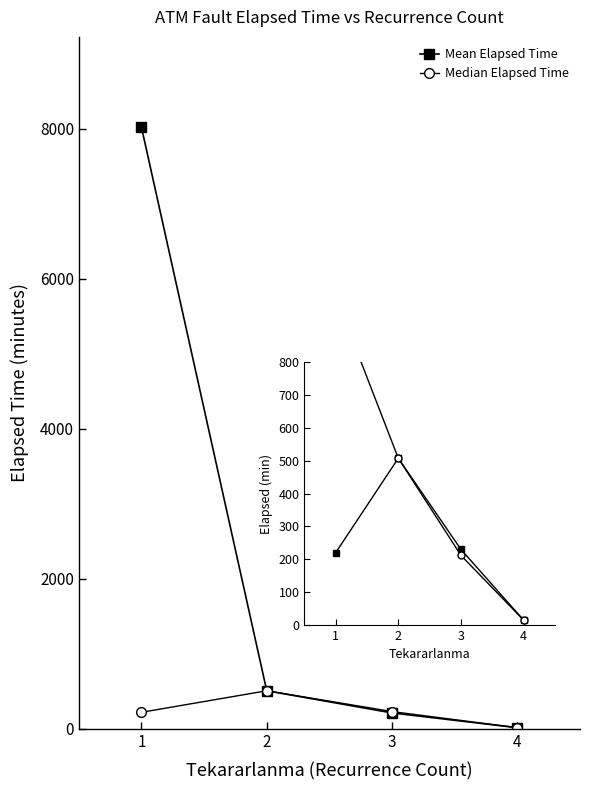

The value of Mean Elapsed Time at 1 is 11305.4. True or false?

False